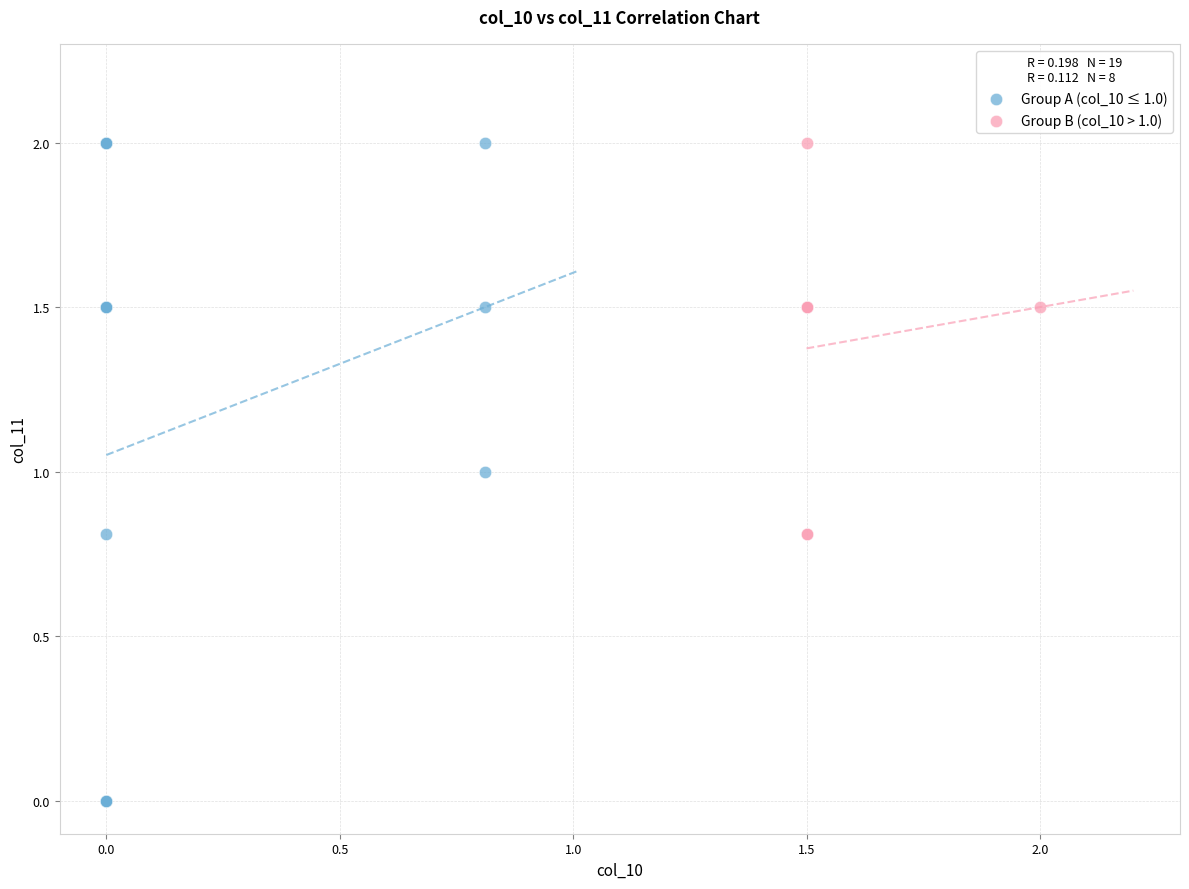

What are all the series names shown in the legend?

Group A (col_10 ≤ 1.0), Group B (col_10 > 1.0)